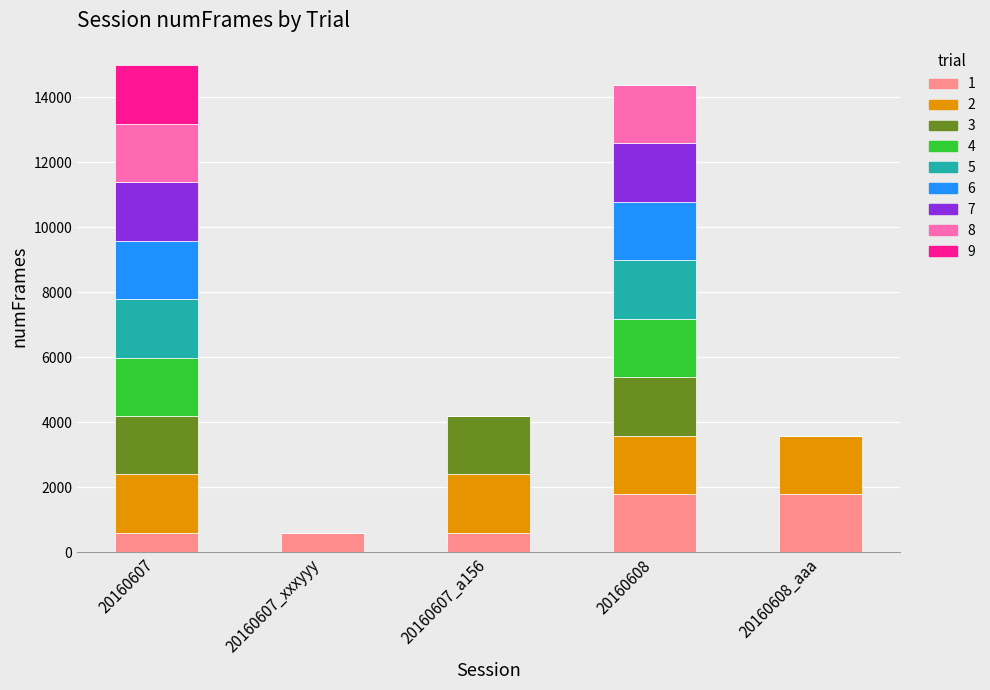

How many categories are shown in the chart?

5